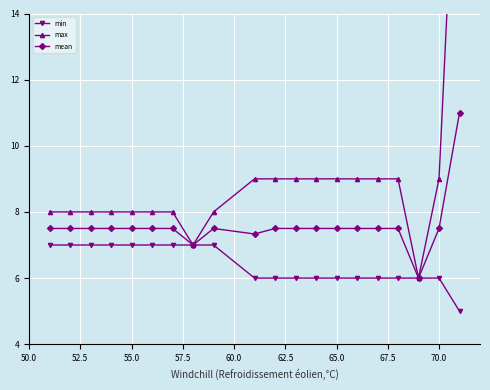

What is the value of the min point at the 15th from the left?

6.0